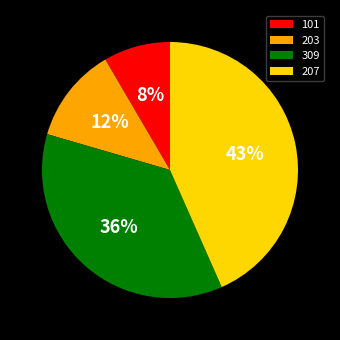

True or false: 101 accounts for 8% of the total.

True